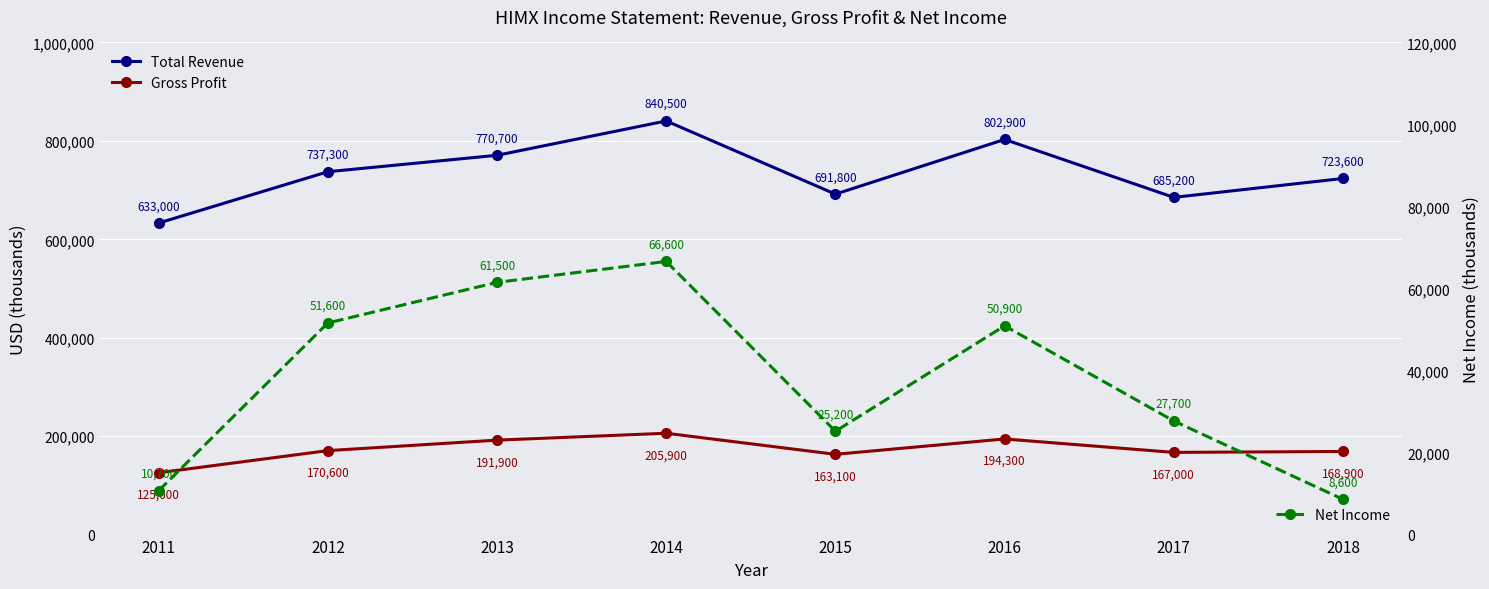

True or false: Net Income and Gross Profit cross at least once.

False